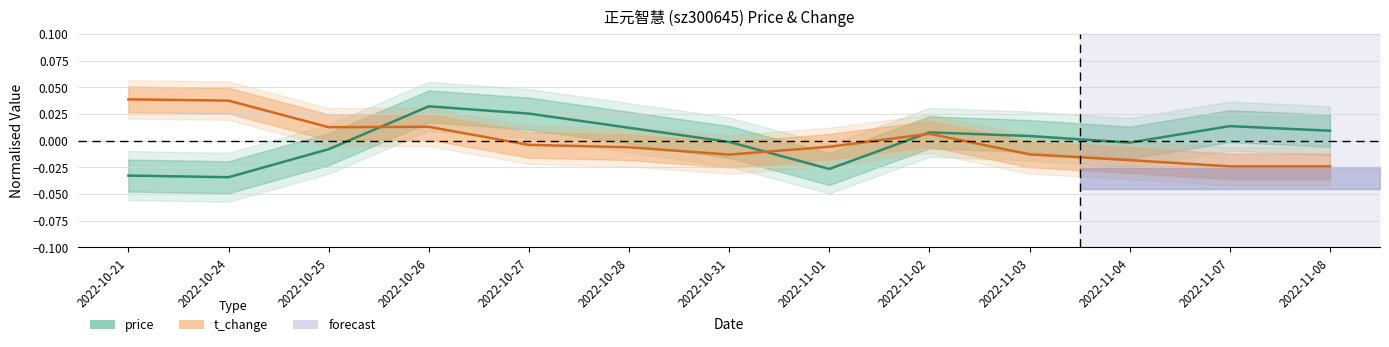

True or false: price and t_change cross at least once.

True